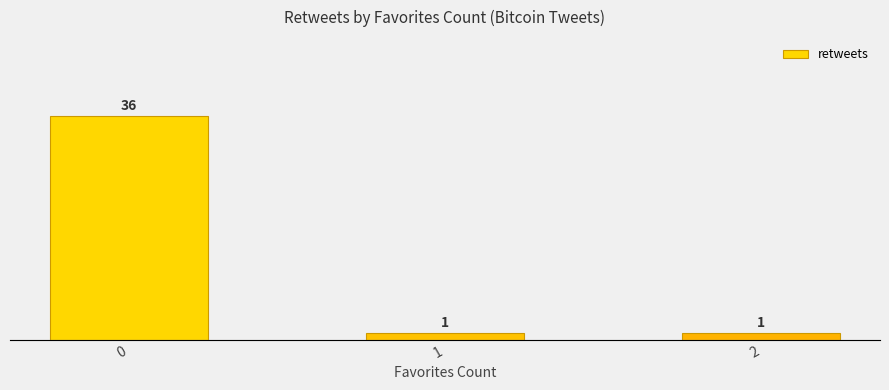

How many bars are there in total?

3